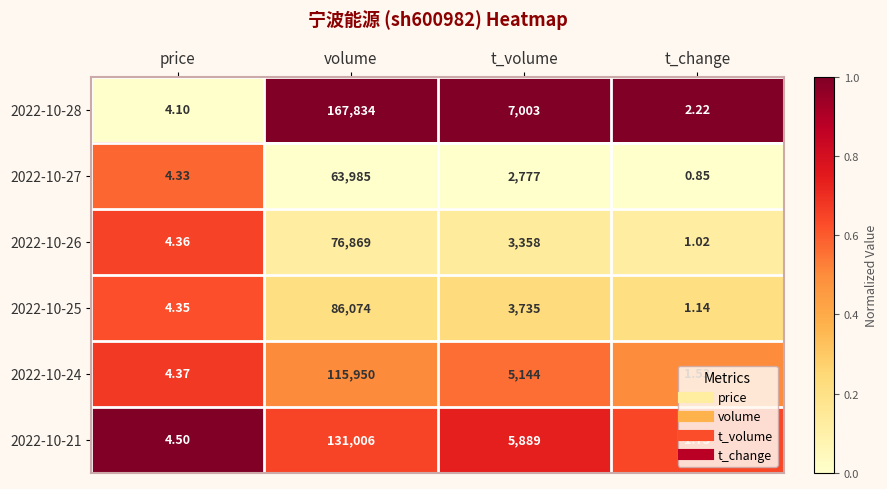

Rank the categories by 2022-10-28 value from highest to lowest.

volume, t_volume, price, t_change